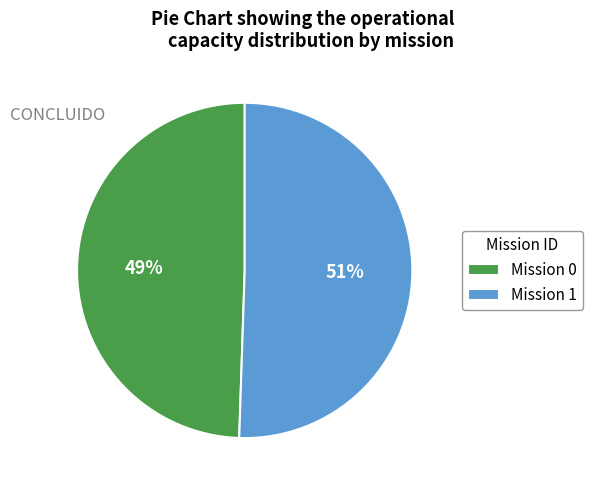

True or false: Mission 1 accounts for 51% of the total.

True